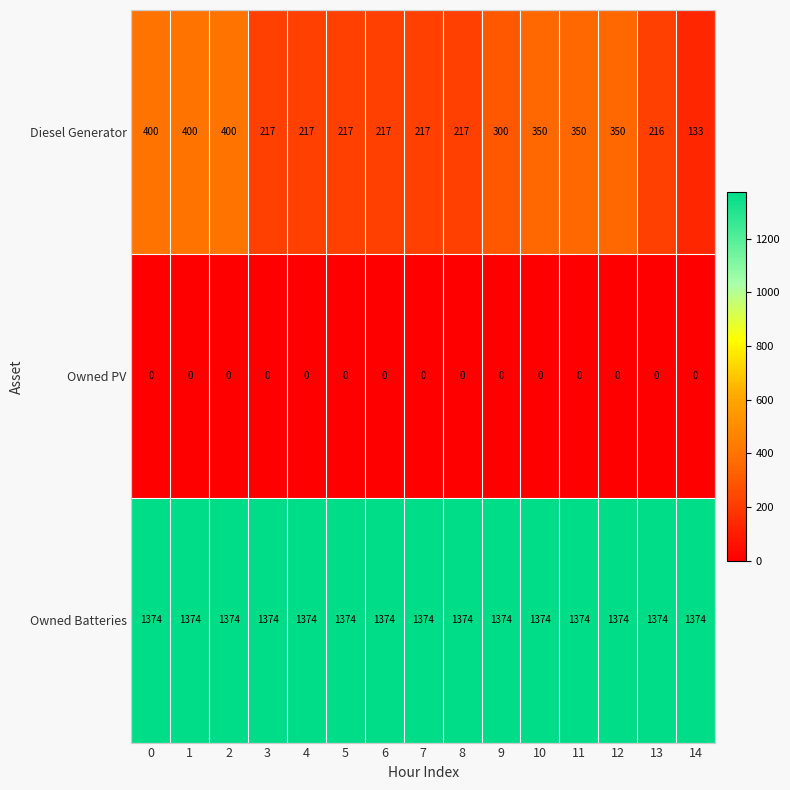

Which series has the largest total across all categories?

Owned Batteries